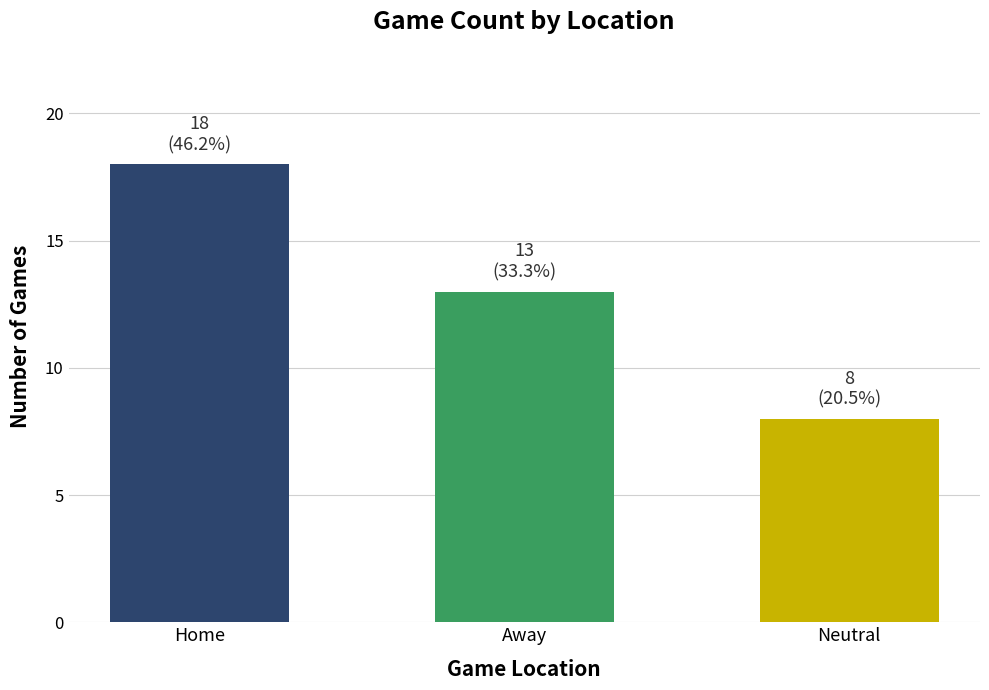

What is the greatest value displayed?

18